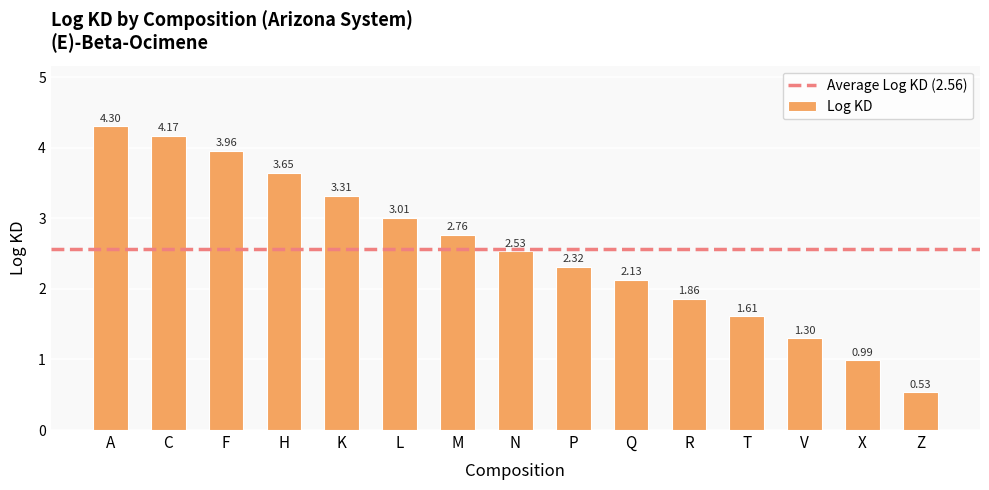

What is the change in value from V to X?

-0.3